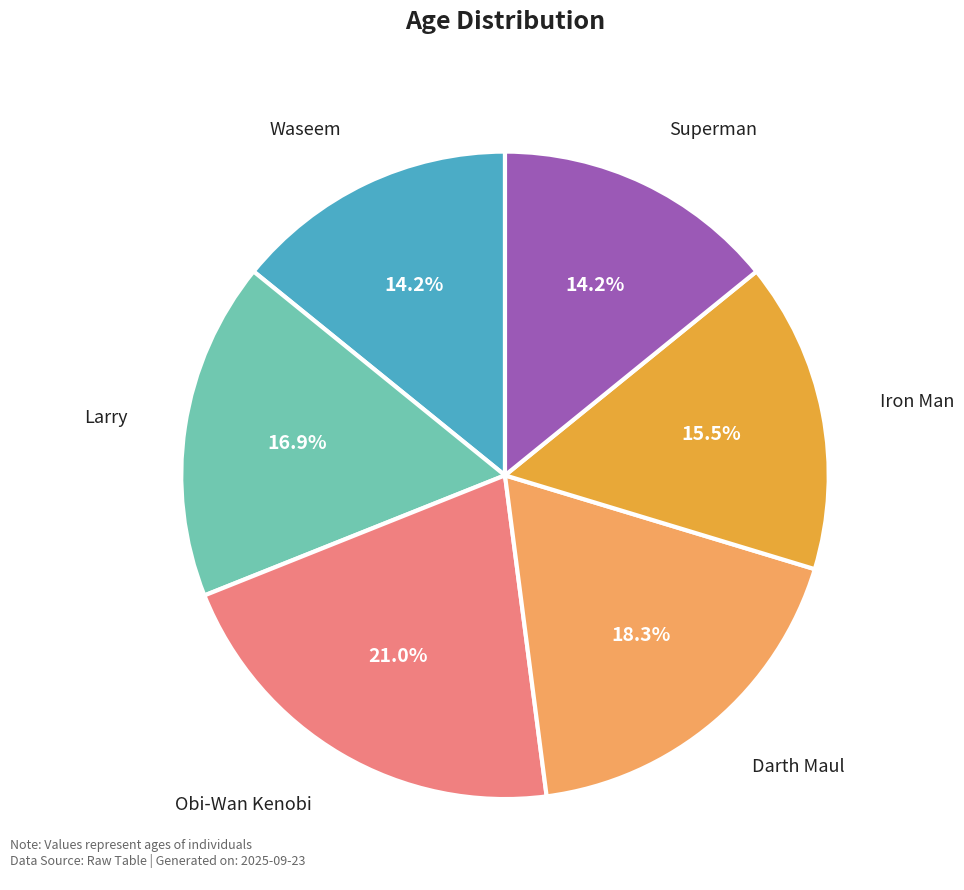

Is there a majority slice in this chart?

No